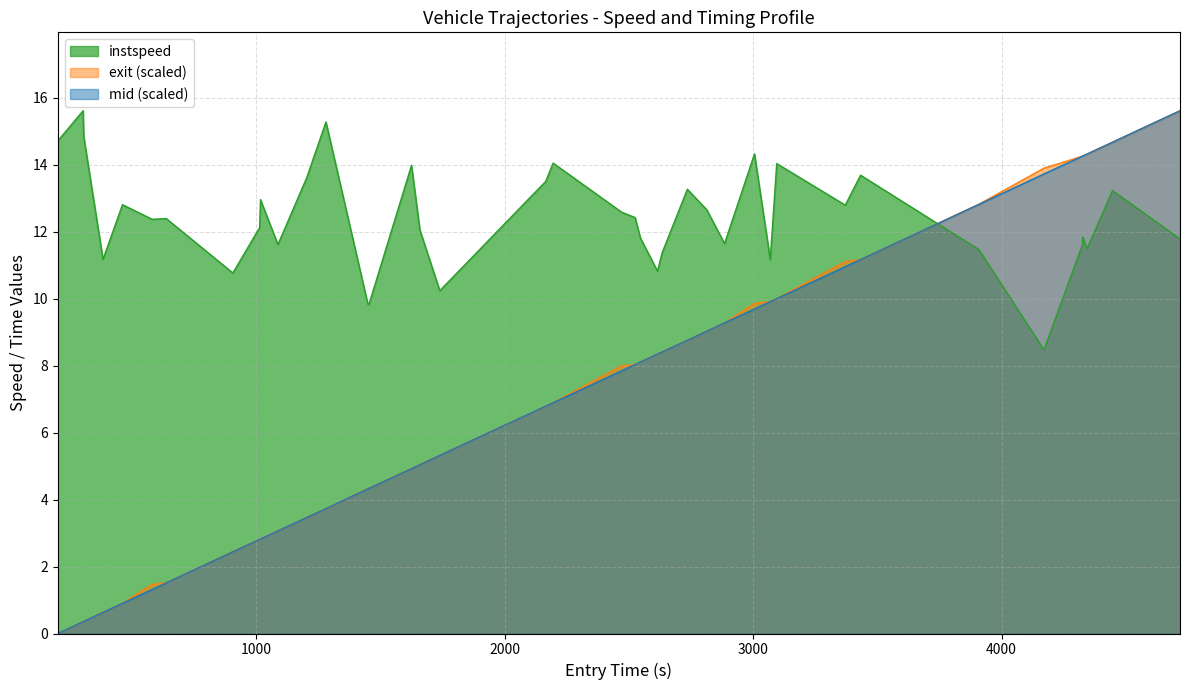

How many lines are shown in the chart?

3